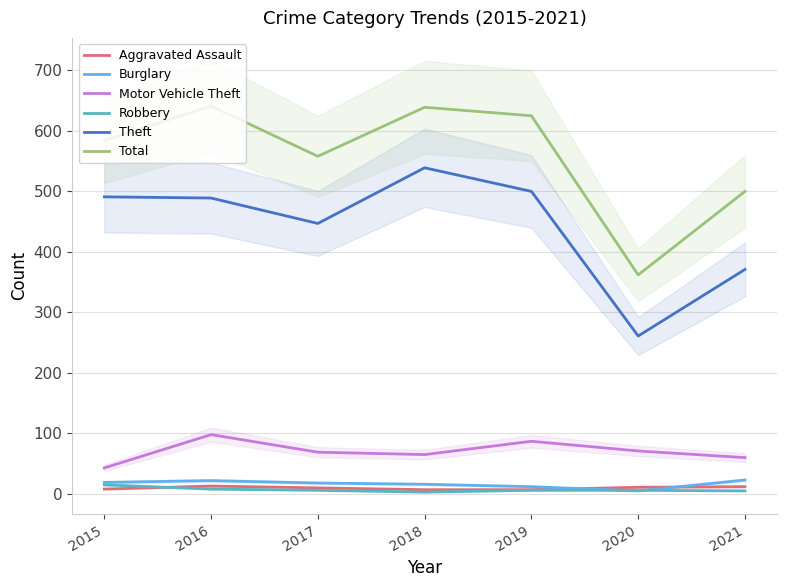

How many values in the Total series are below 584?

3